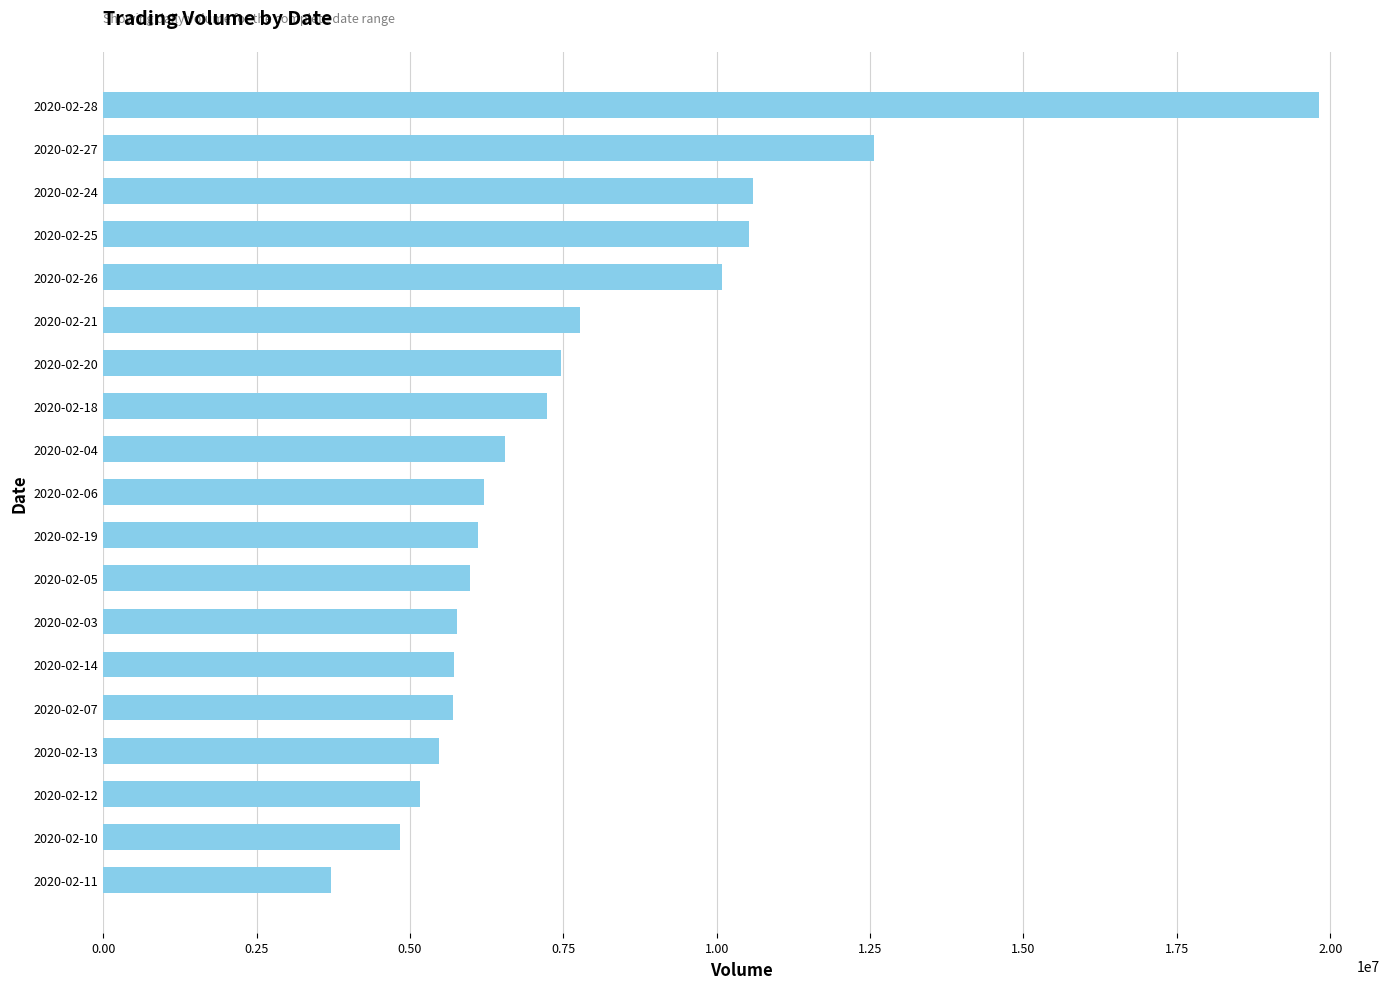

Is it true that the value at 2020-02-20 is 2679828?

False